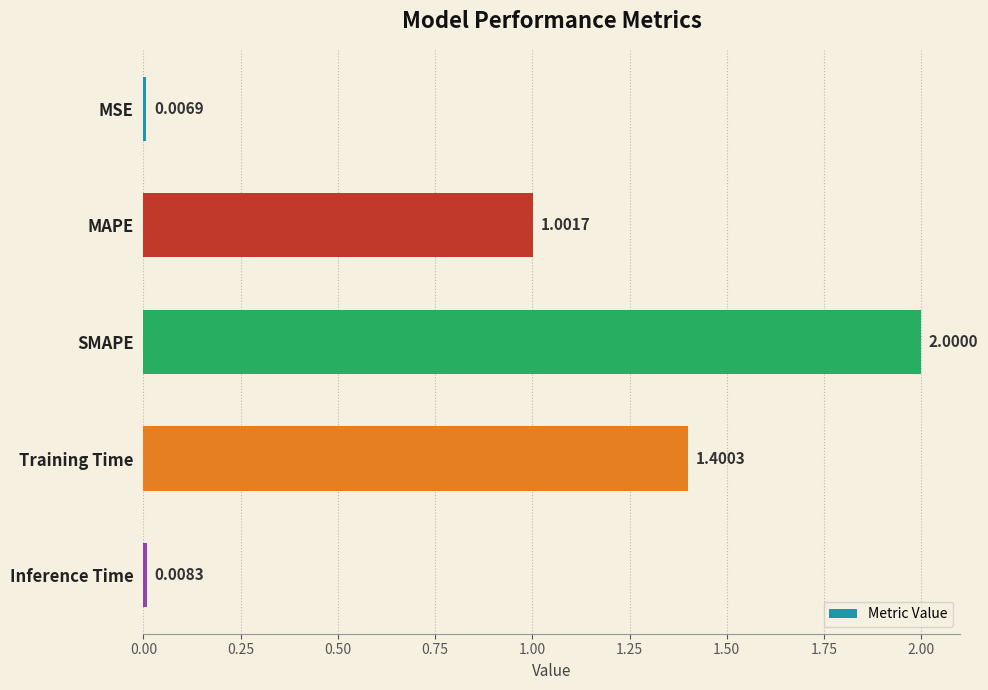

What is the average value?

0.9